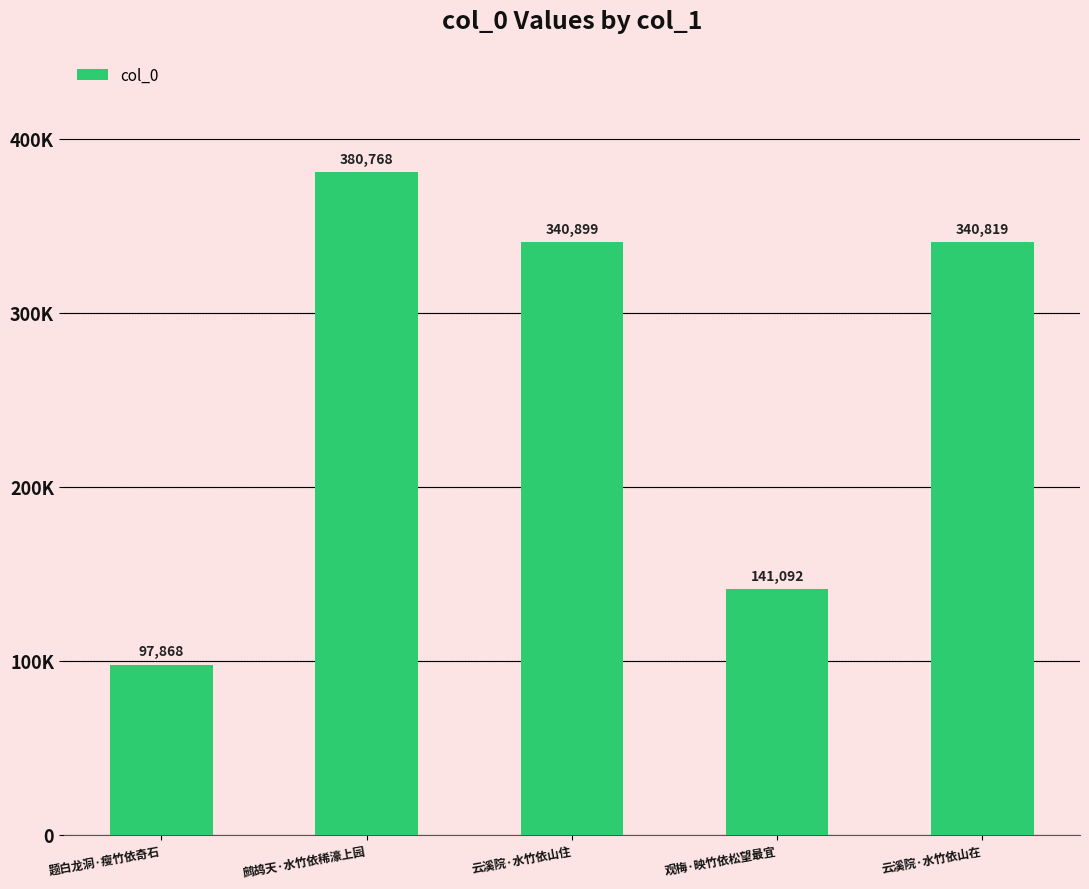

At which label does the data first exceed 340819?

鹧鸪天·水竹依稀濠上园